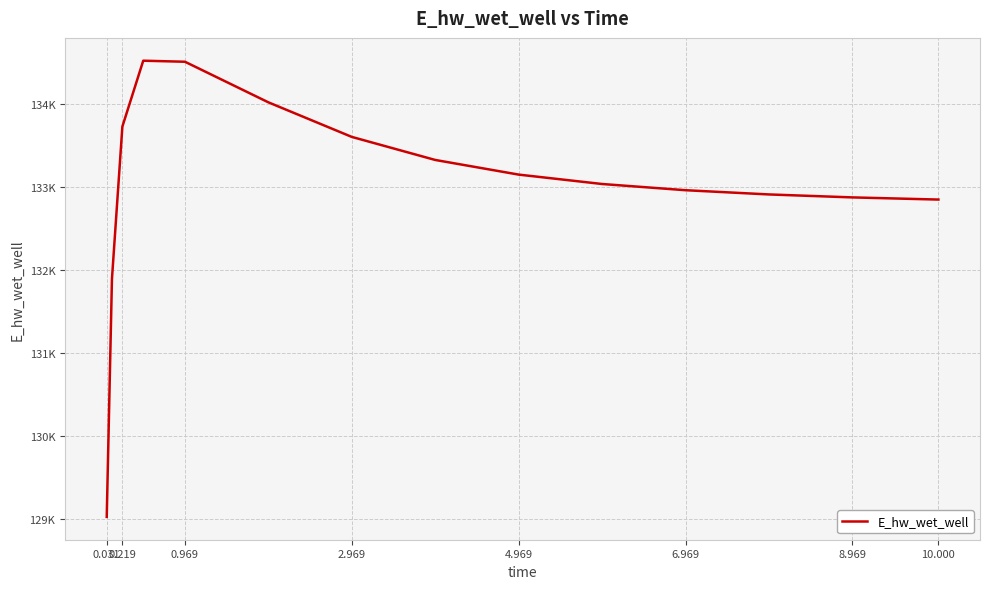

What is the label of the 15th point from the left?

10.000